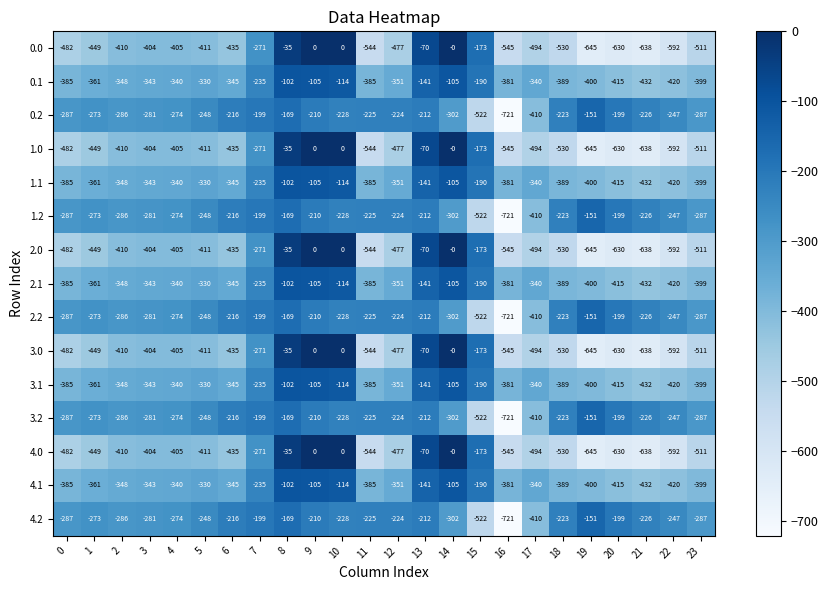

What is the smallest value displayed?

-721